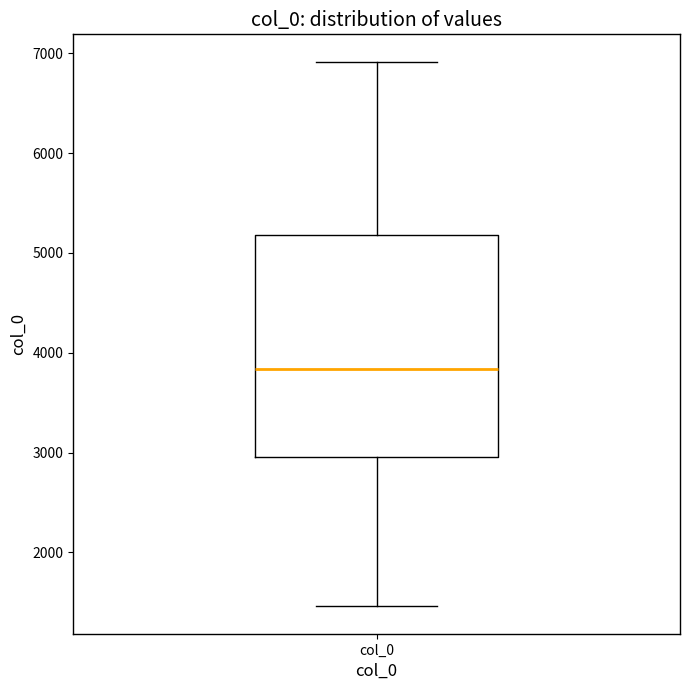

Transcribe this box plot: give where the median line is, the range the box spans, and where the two whiskers end, as read against the y-axis. The values are not printed on the chart, so give them approximately, as read against the axis.

median 3800, box 3000 to 5200, whiskers 1500 to 6900